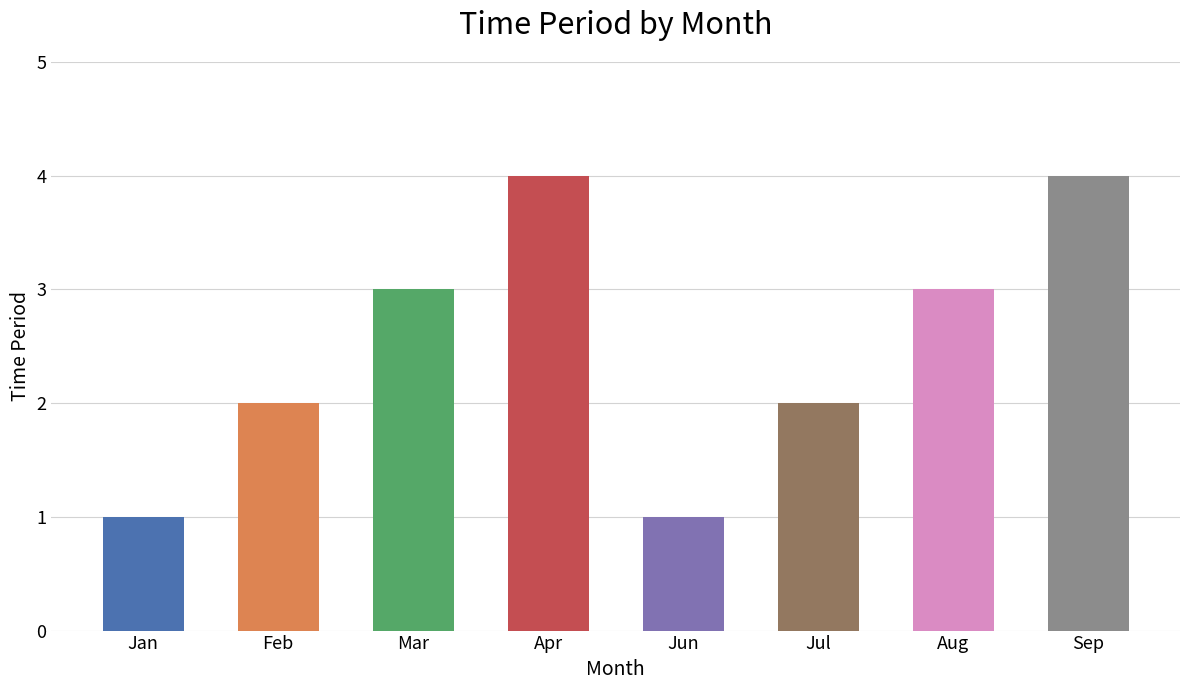

What is the label of the 7th bar from the right?

Feb